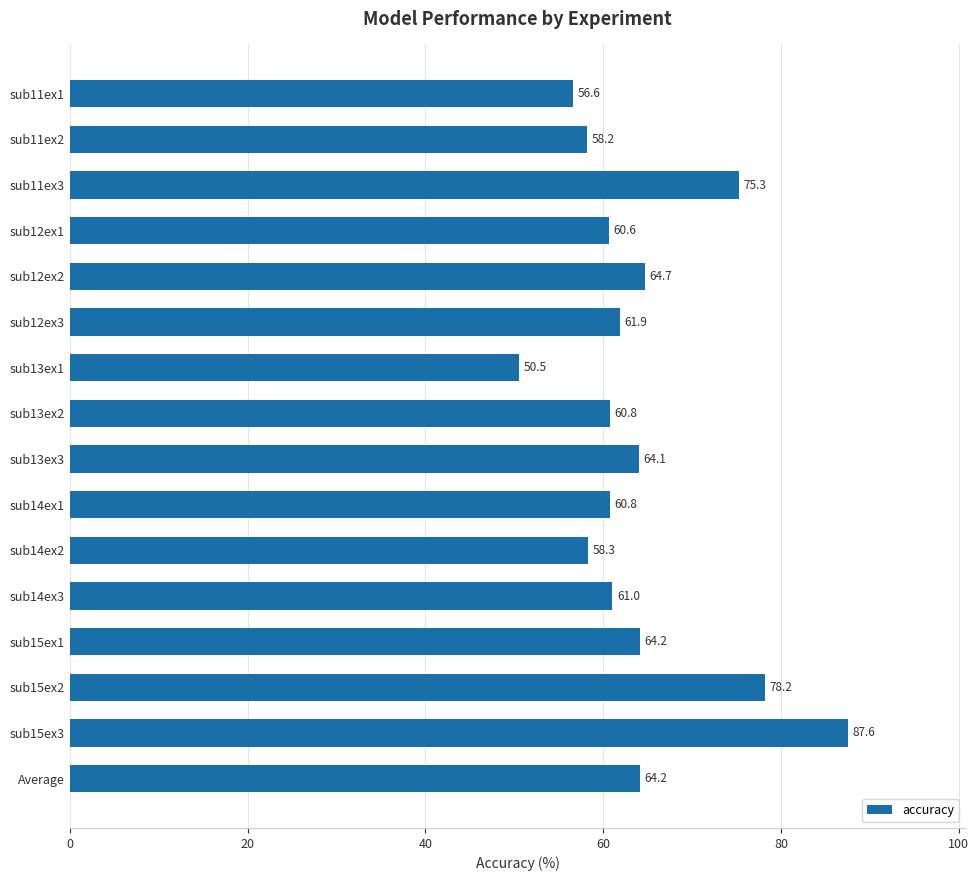

What is the difference between the maximum and second lowest values?

31.0